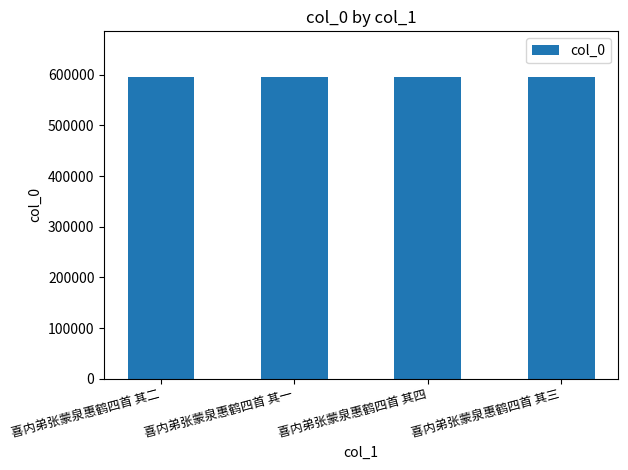

Are the bars grouped side by side (vs. stacked)?

No